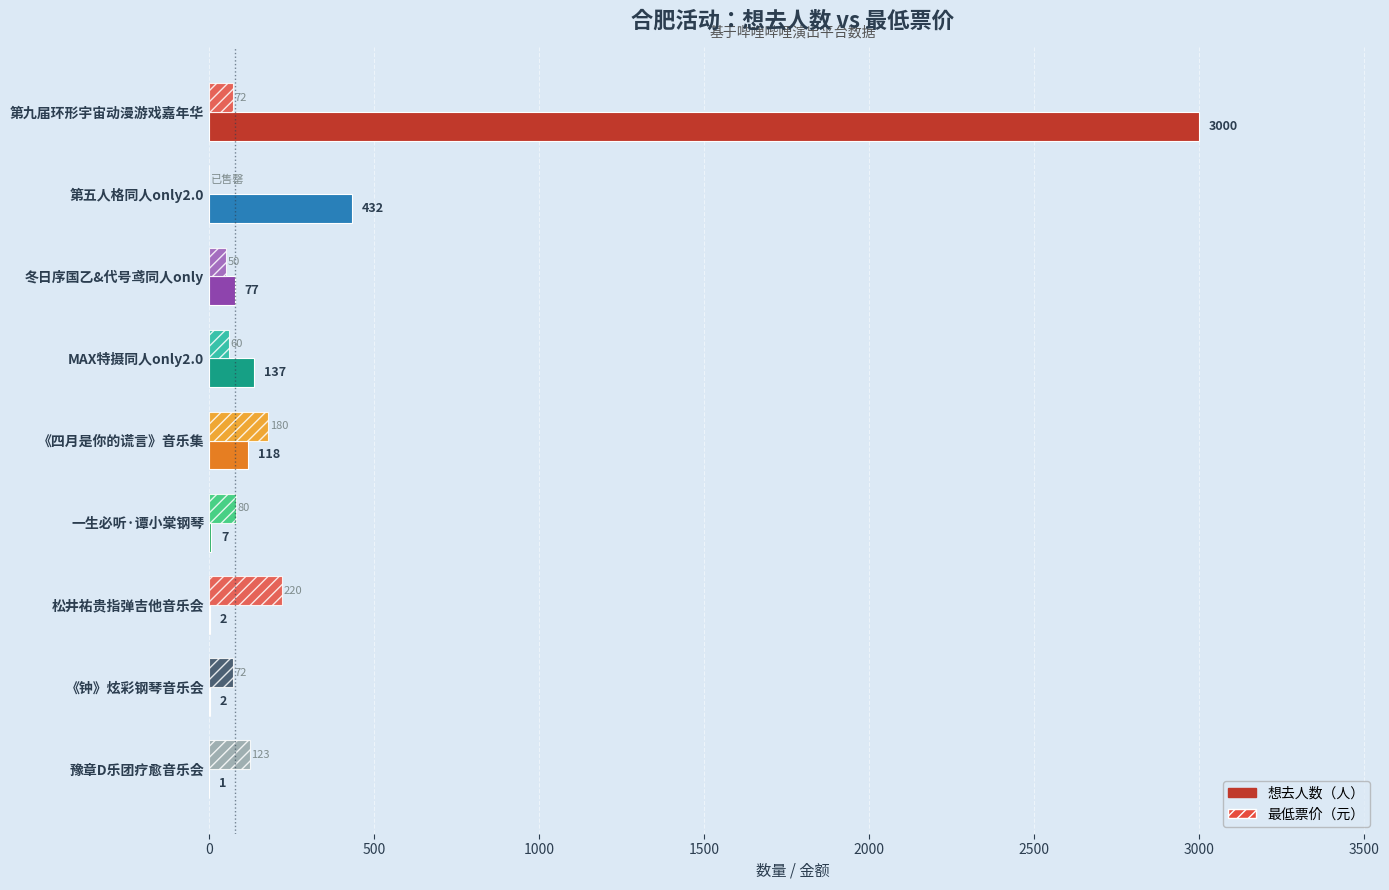

Which label corresponds to the largest value in the chart?

第九届环形宇宙动漫游戏嘉年华